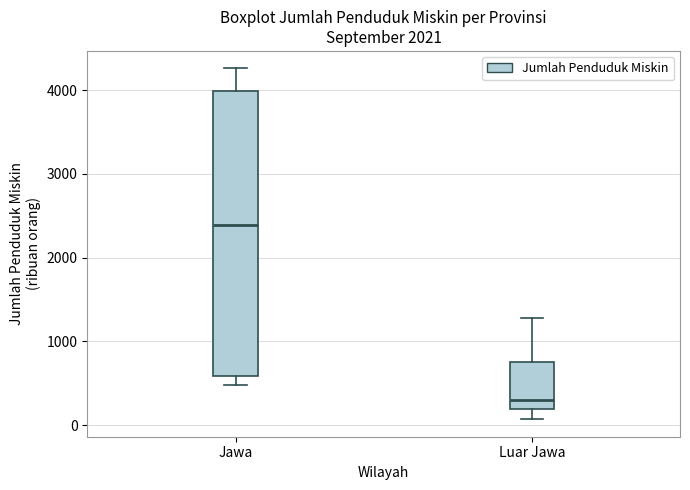

Comparing the boxes themselves (not the whiskers), which one is the tallest?

Jawa